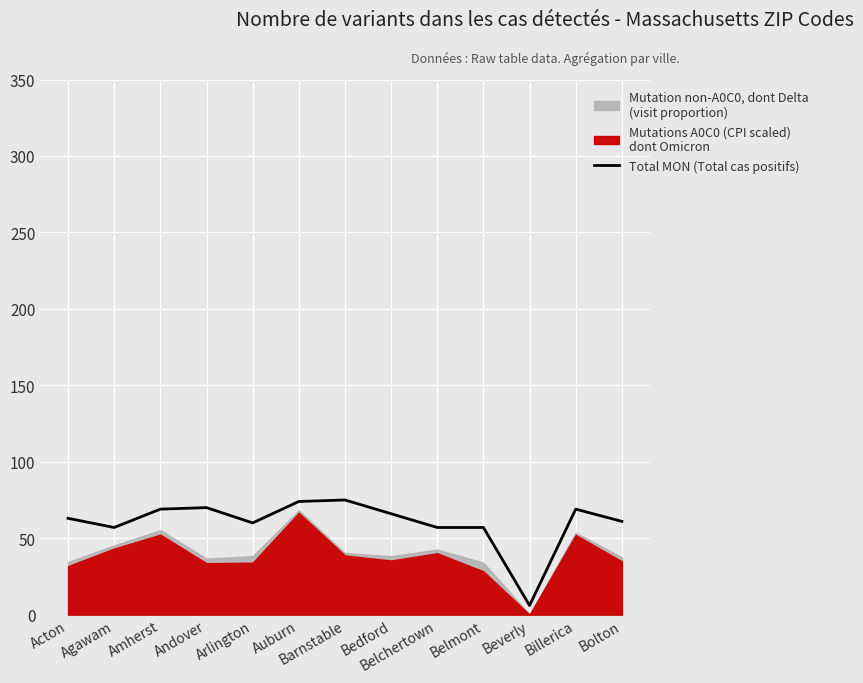

What is the greatest value displayed?

75